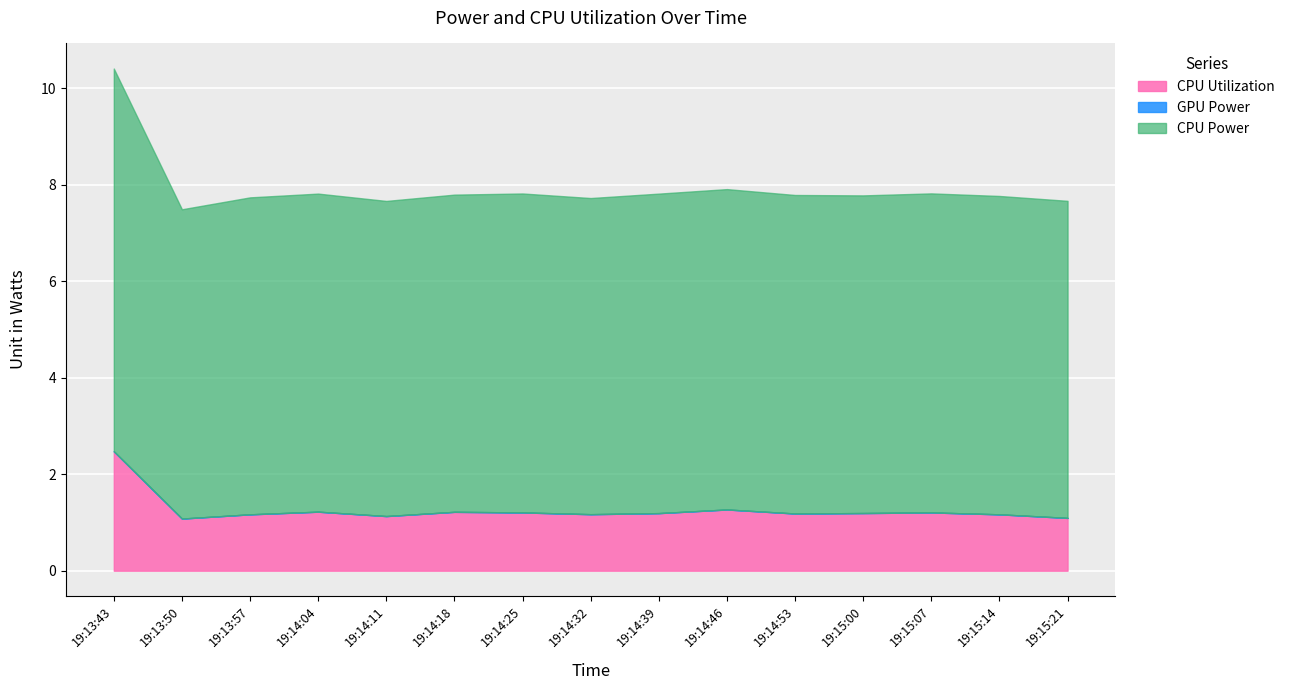

What value does the CPU Power series have at 19:14:39?

6.6